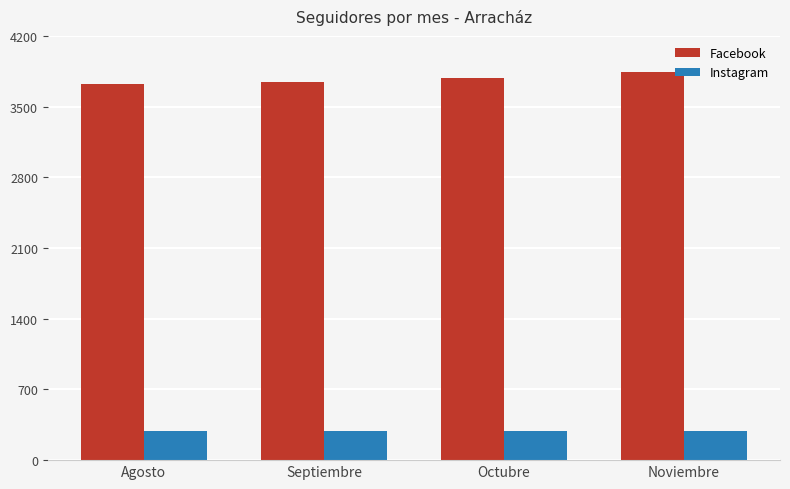

Rank the series by their average value, from lowest to highest.

Instagram, Facebook